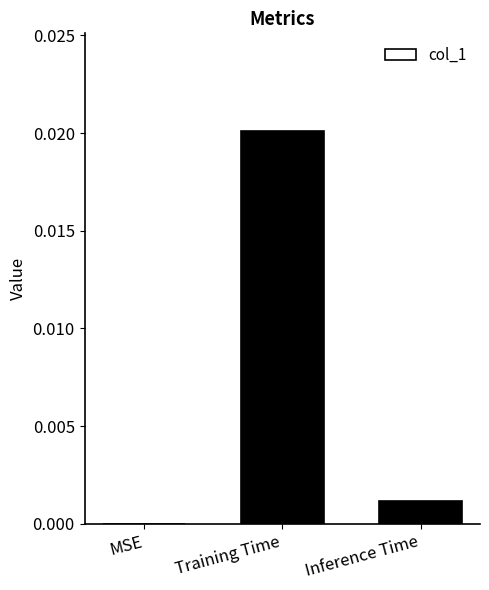

The value at MSE is 0.0. True or false?

True